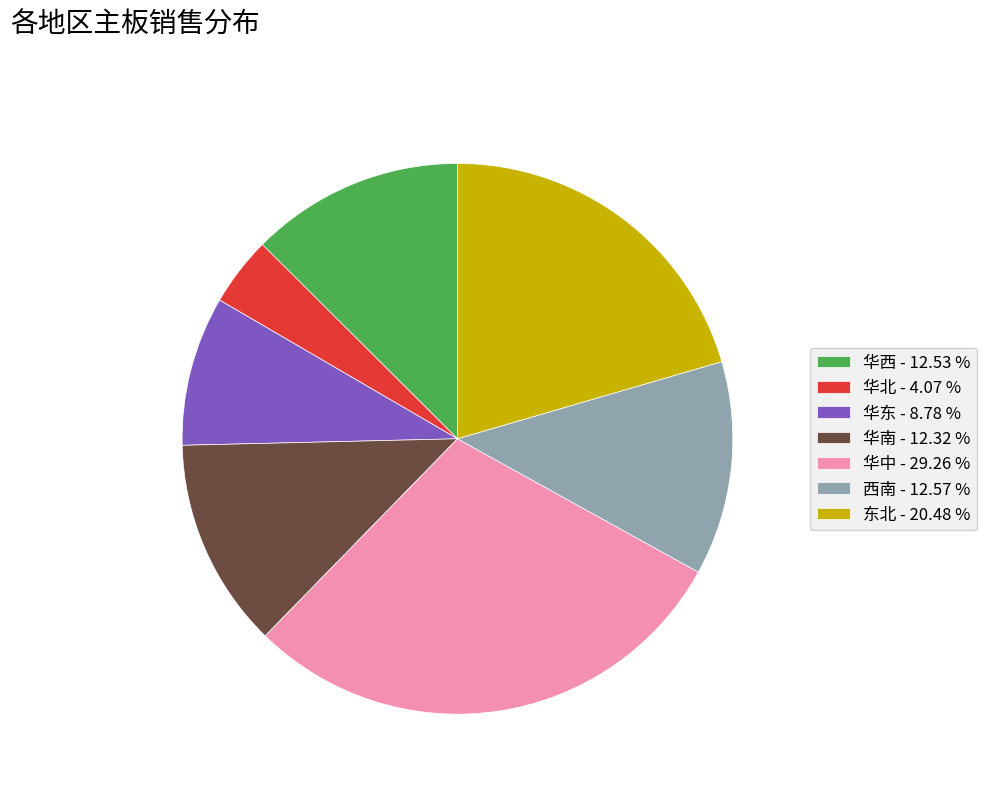

Approximately how many times larger is the value at 华西 compared to 华东?

1.4